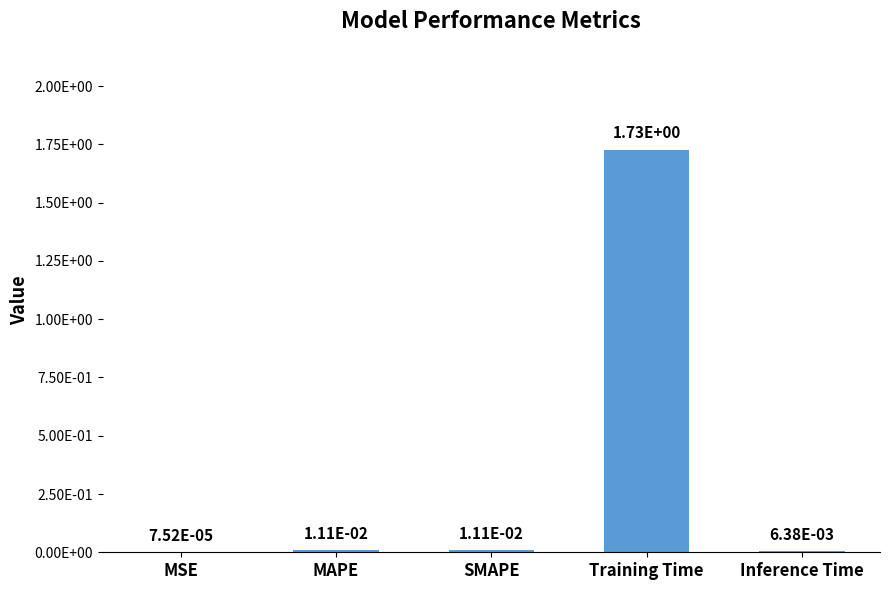

Which category has the highest value across all series?

Training Time